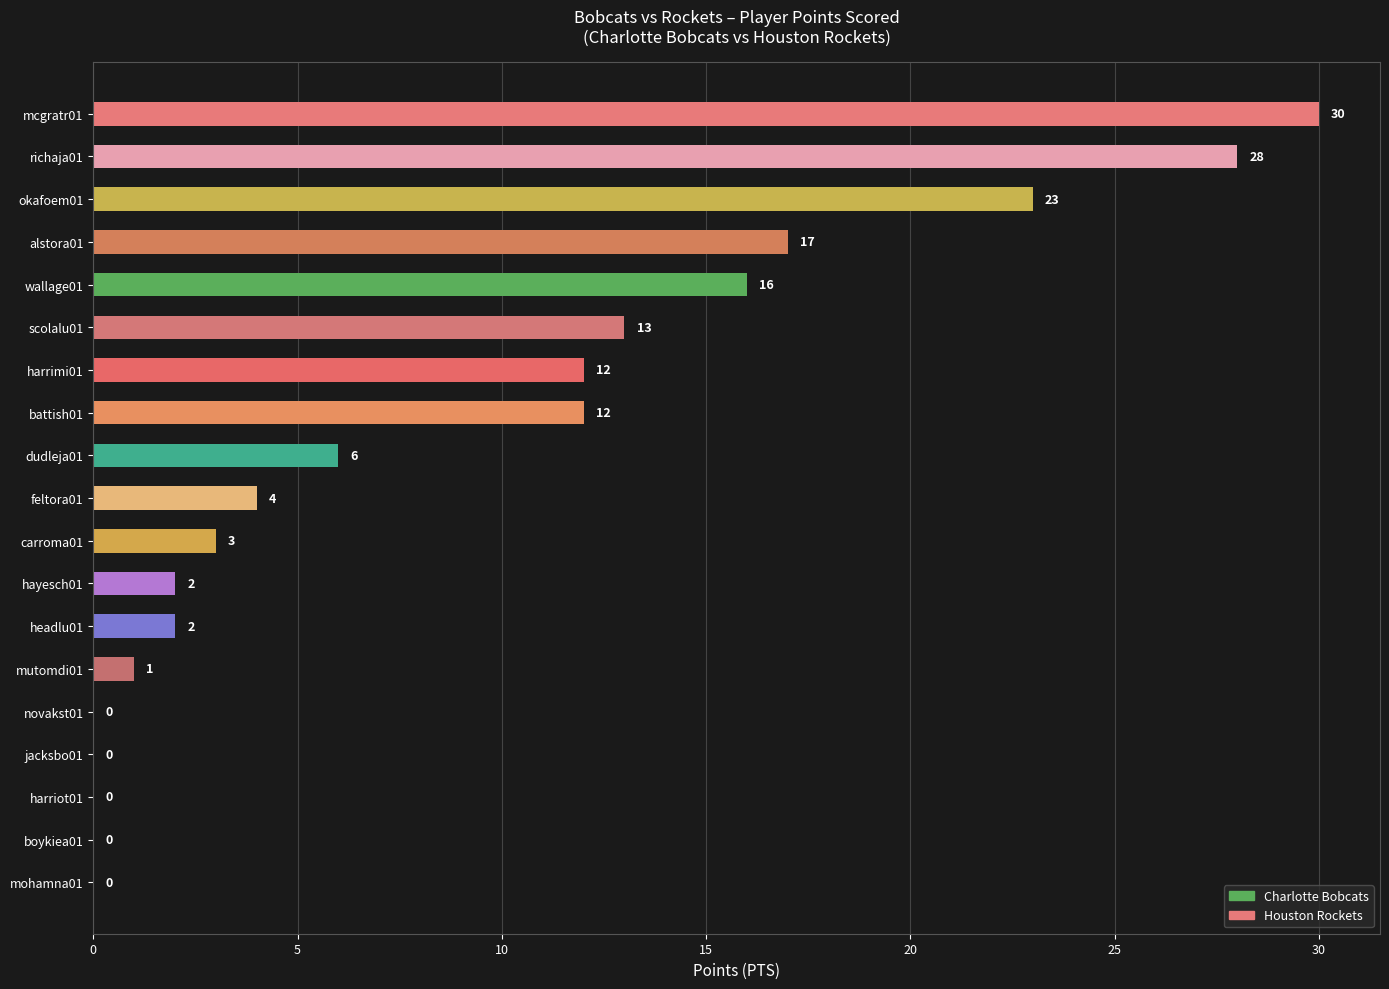

Reading bottom to top, extract all data points from this chart.

mohamna01=0	boykiea01=0	harriot01=0	jacksbo01=0	novakst01=0	mutomdi01=1	headlu01=2	hayesch01=2	carroma01=3	feltora01=4	dudleja01=6	battish01=12	harrimi01=12	scolalu01=13	wallage01=16	alstora01=17	okafoem01=23	richaja01=28	mcgratr01=30